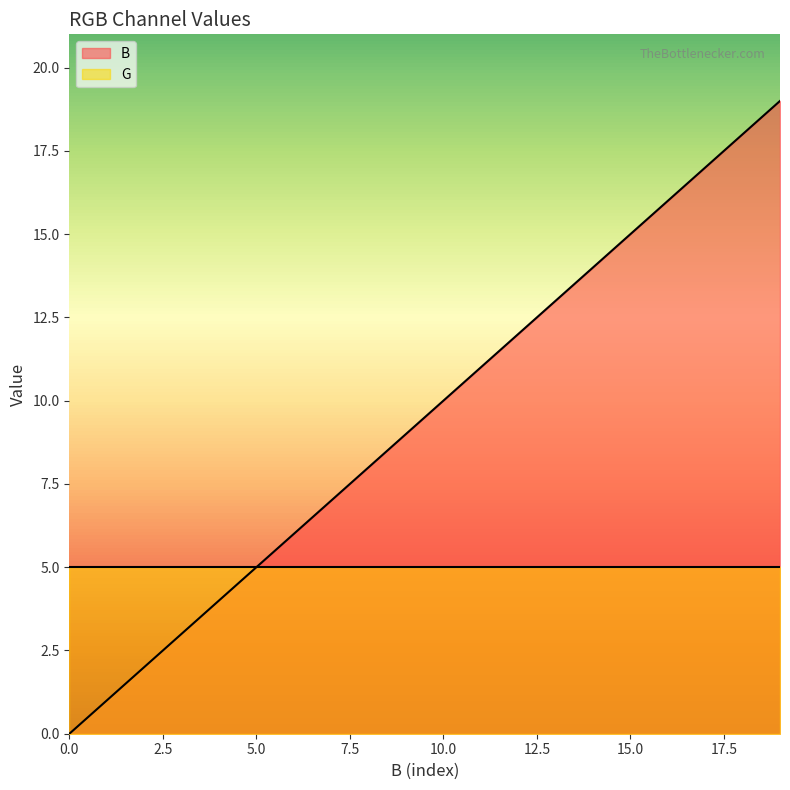

The chart shows a value of 3 at 3. True or false?

True